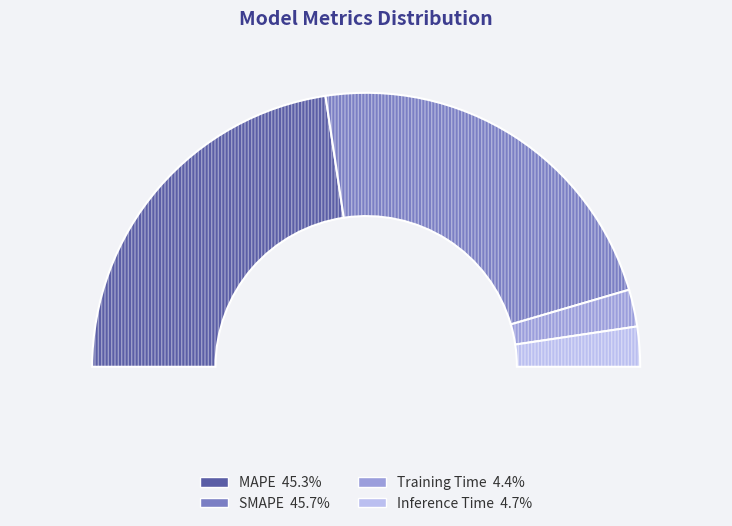

Count the number of slices in the pie.

8